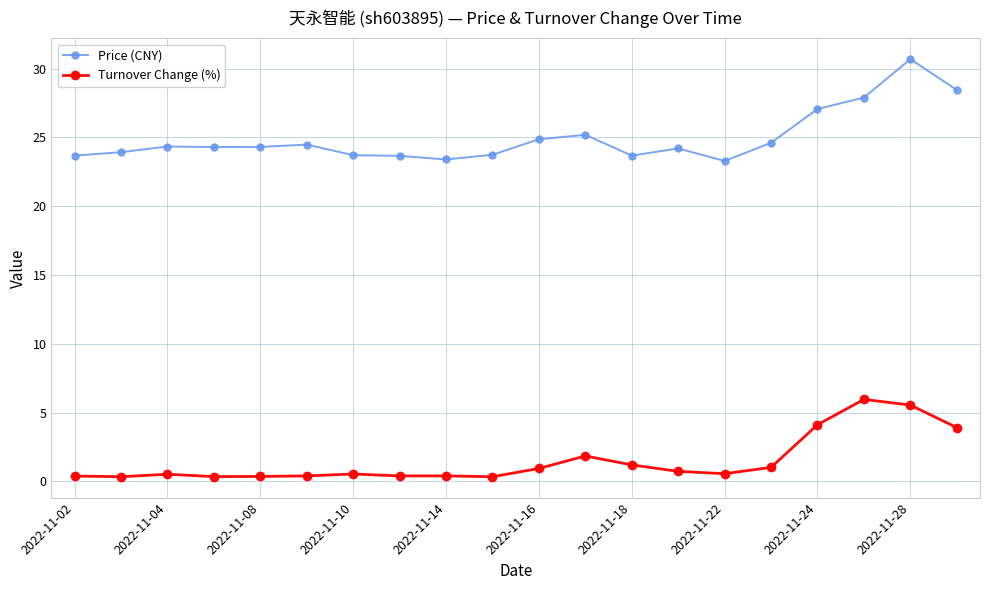

Which series has the widest spread of values?

Price (CNY)